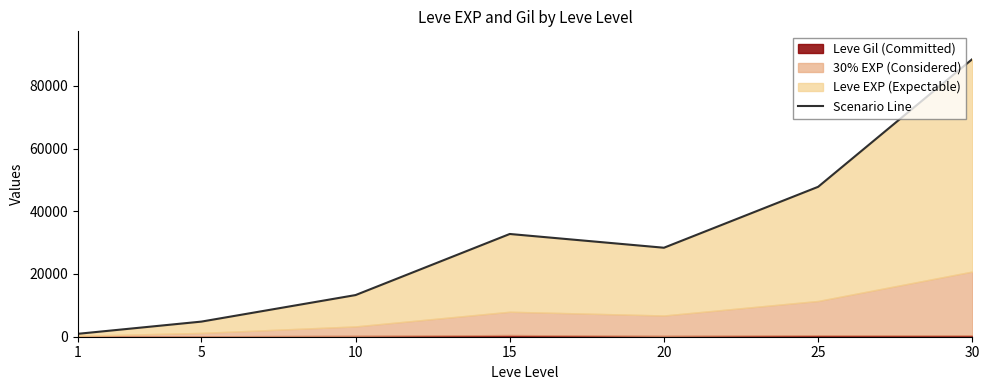

The value at 25 is 66690. True or false?

False